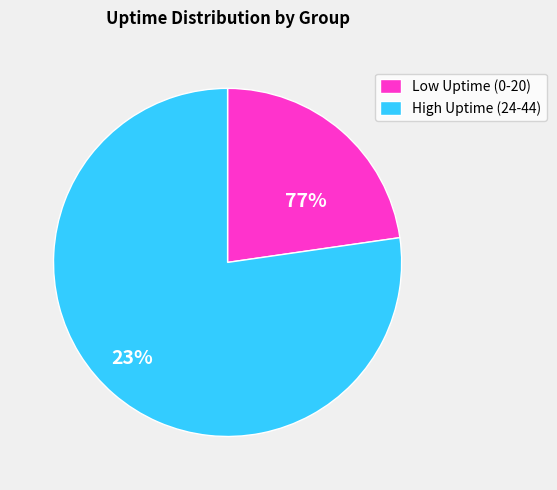

Is the sum of 1460937290 and 1460937318 greater than half?

No